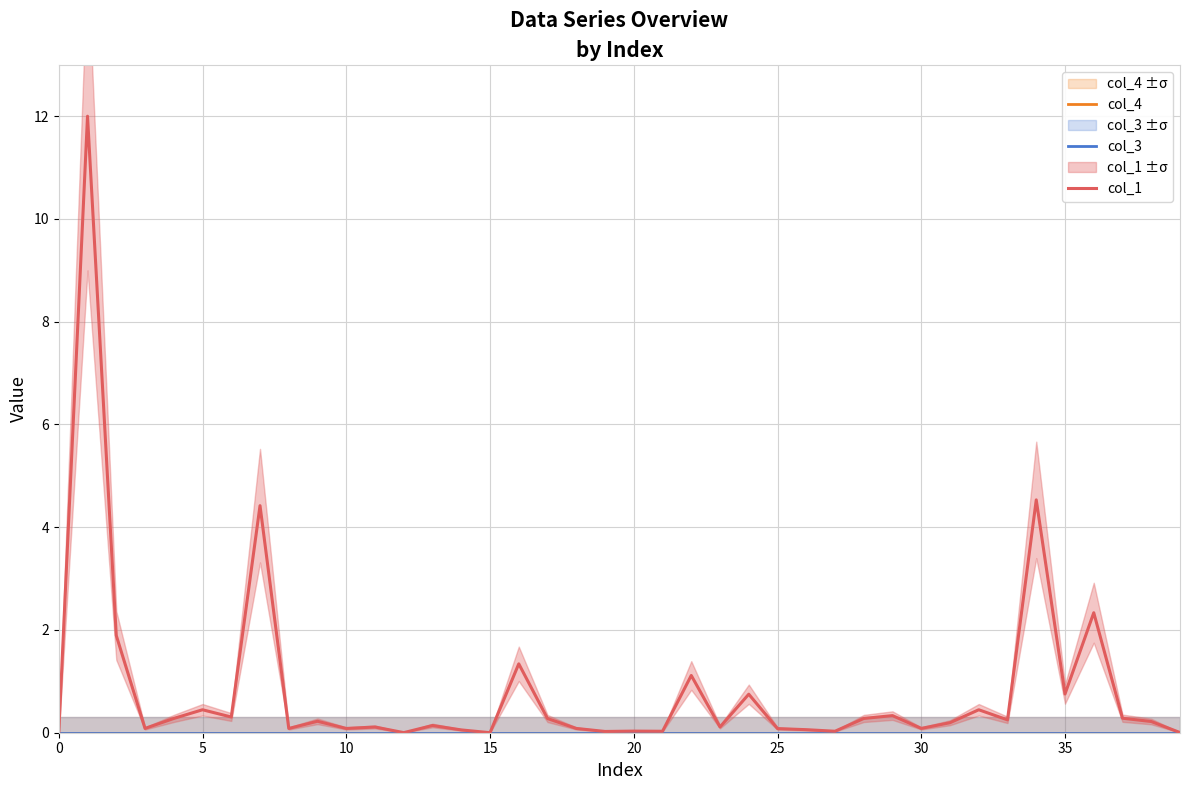

Reading left to right, transcribe all the data shown in this chart.

col_4: 0.0	0.0	0.0	0.0	0.0	0.0	0.0	0.0	0.0	0.0	0.0	0.0	0.0	0.0	0.0	0.0	0.0	0.0	0.0	0.0	0.0	0.0	0.0	0.0	0.0	0.0	0.0	0.0	0.0	0.0	0.0	0.0	0.0	0.0	0.0	0.0	0.0	0.0	0.0	0.0
col_3: 0.0	0.0	0.0	0.0	0.0	0.0	0.0	0.0	0.0	0.0	0.0	0.0	0.0	0.0	0.0	0.0	0.0	0.0	0.0	0.0	0.0	0.0	0.0	0.0	0.0	0.0	0.0	0.0	0.0	0.0	0.0	0.0	0.0	0.0	0.0	0.0	0.0	0.0	0.0	0.0
col_1: 0.0	12.0	1.9	0.1	0.3	0.4	0.3	4.4	0.1	0.2	0.1	0.1	0.0	0.1	0.1	0.0	1.3	0.3	0.1	0.0	0.0	0.0	1.1	0.1	0.7	0.1	0.1	0.0	0.3	0.3	0.1	0.2	0.4	0.3	4.5	0.8	2.3	0.3	0.2	0.0